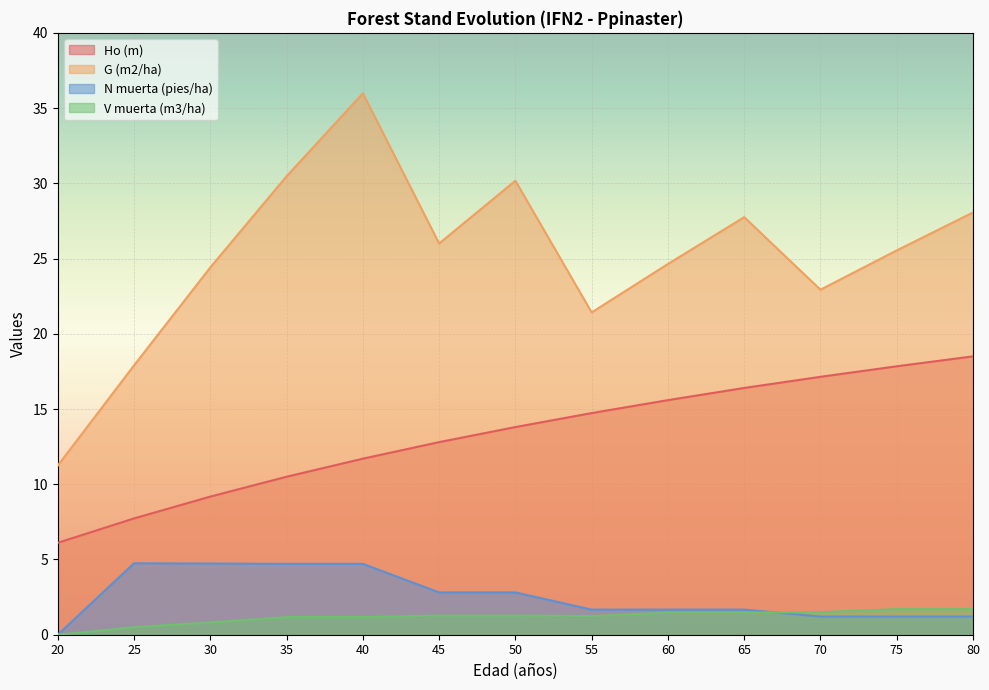

The N muerta (pies/ha) series shows 1.7 at 55. True or false?

True